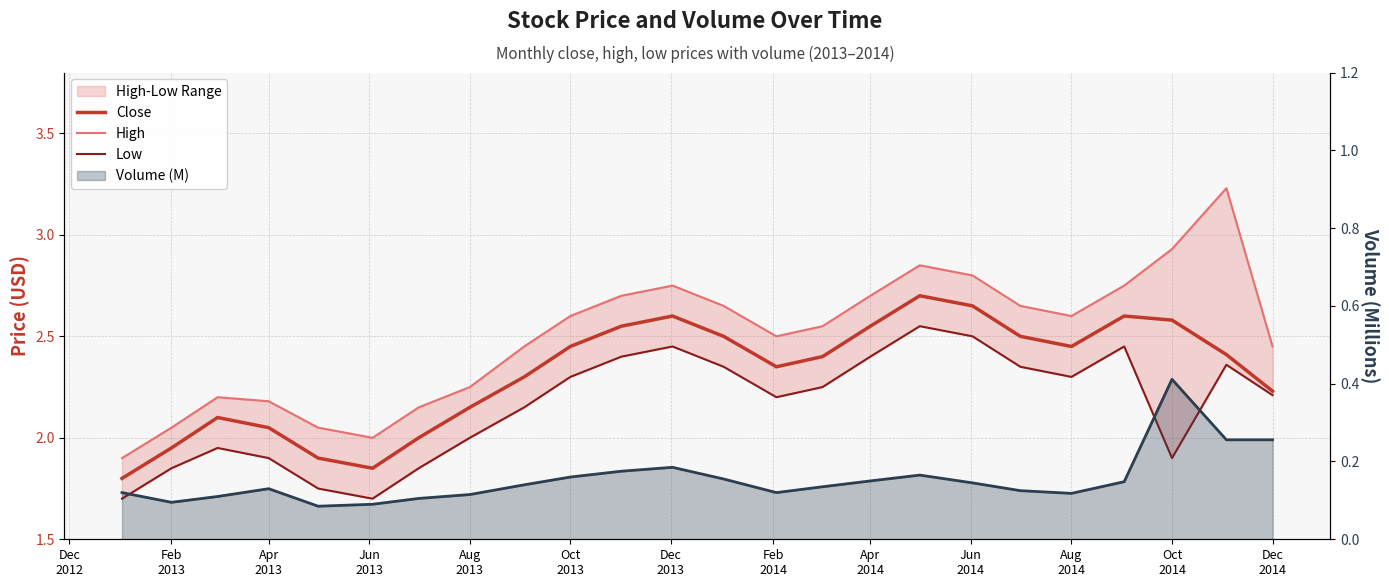

Which category has the lowest value in the Close series?

Dec
2012